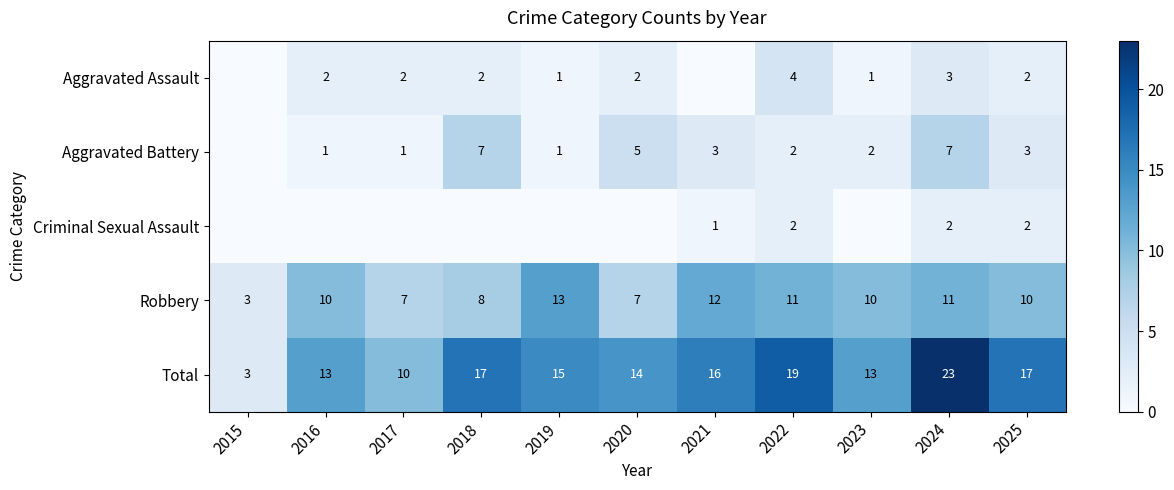

What is the spread (max minus min) of values at 2025?

15